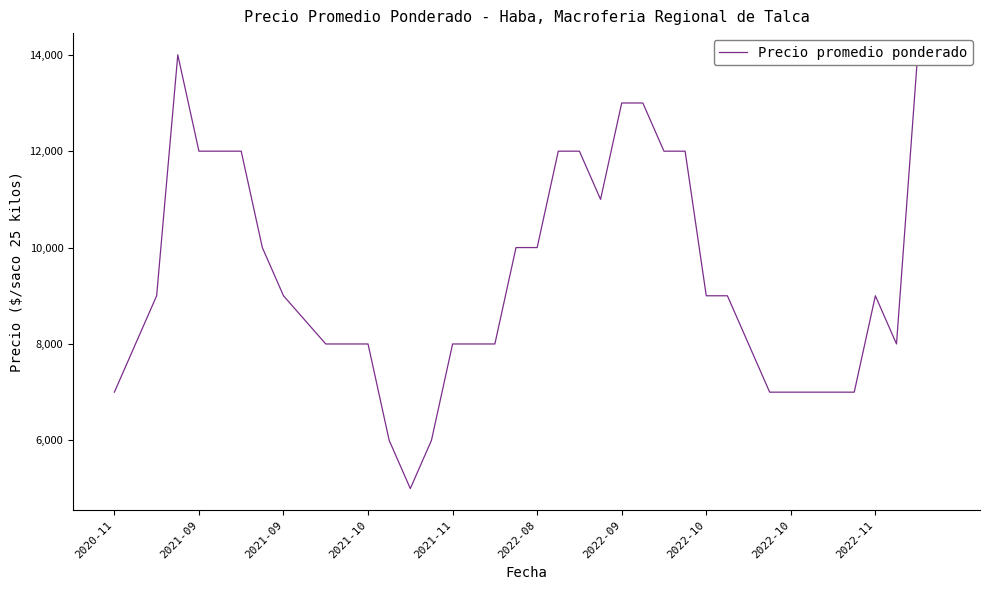

Rank the categories by value from lowest to highest.

14, 13, 15, 2020-11, 31, 32, 33, 34, 35, 2021-09, 10, 11, 12, 16, 17, 18, 30, 37, 2022-11, 2021-09, 2022-10, 28, 29, 36, 2022-10, 19, 20, 23, 2021-11, 2022-08, 2022-09, 21, 22, 26, 27, 24, 25, 2021-10, 38, 39